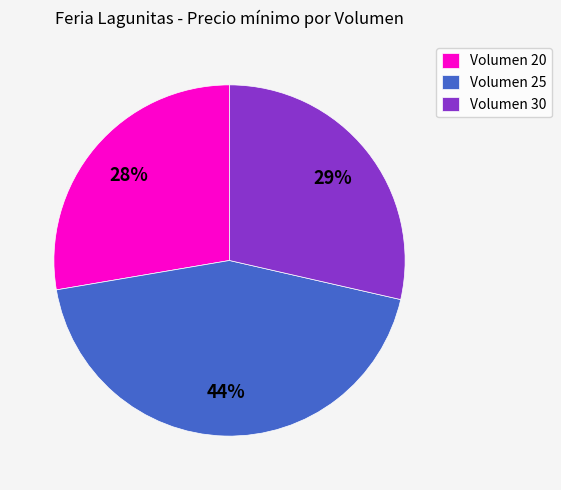

The Volumen 30 slice represents 21% of the pie. True or false?

False